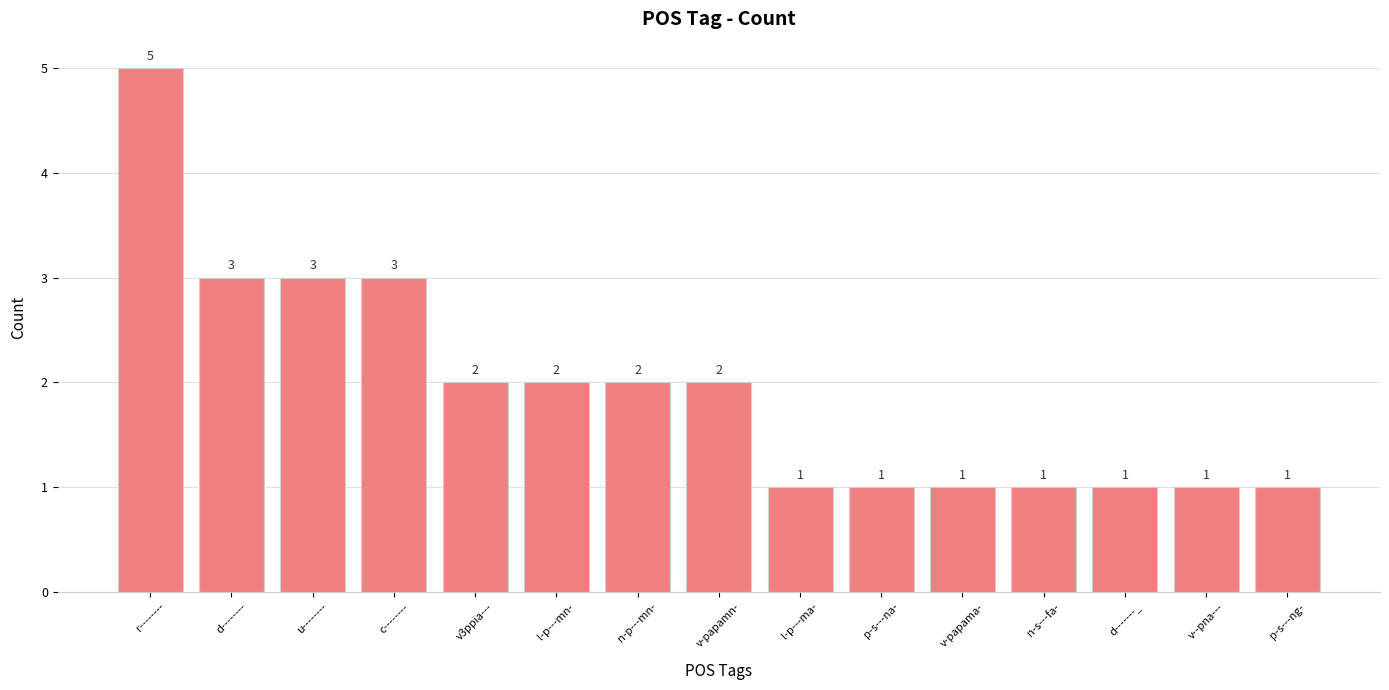

How many distinct data groups are displayed?

1